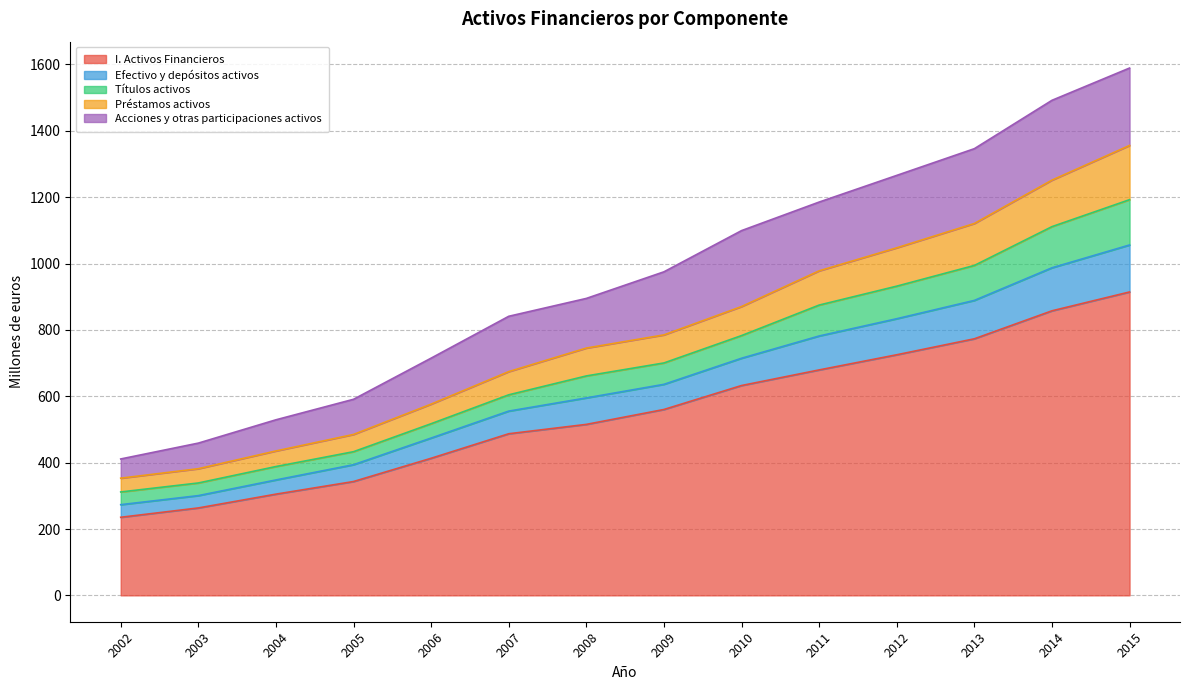

True or false: I. Activos Financieros has a value of 305.1 at 2004.

True